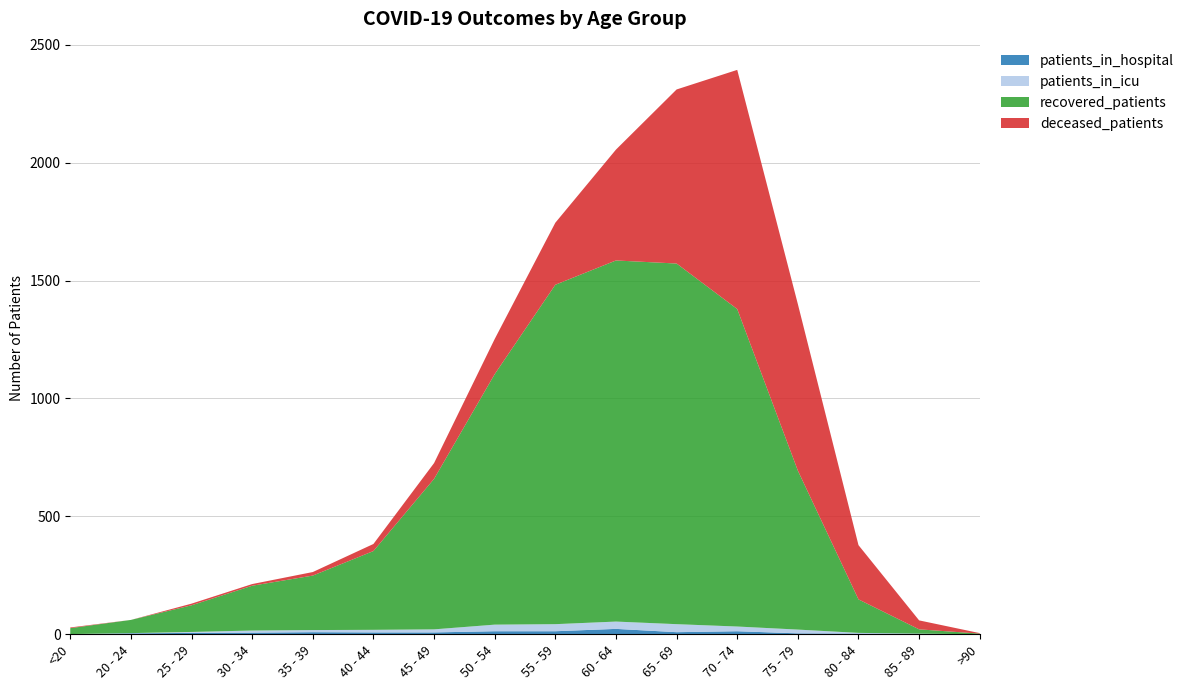

Reading left to right, transcribe all the data shown in this chart.

patients_in_hospital: <20=0	20 - 24=4	25 - 29=6	30 - 34=7	35 - 39=9	40 - 44=8	45 - 49=8	50 - 54=13	55 - 59=13	60 - 64=23	65 - 69=9	70 - 74=13	75 - 79=4	80 - 84=3	85 - 89=2	>90=0
patients_in_icu: <20=1	20 - 24=1	25 - 29=4	30 - 34=9	35 - 39=9	40 - 44=11	45 - 49=13	50 - 54=28	55 - 59=30	60 - 64=31	65 - 69=34	70 - 74=20	75 - 79=16	80 - 84=3	85 - 89=1	>90=0
recovered_patients: <20=25	20 - 24=56	25 - 29=113	30 - 34=190	35 - 39=231	40 - 44=334	45 - 49=638	50 - 54=1062	55 - 59=1439	60 - 64=1531	65 - 69=1529	70 - 74=1346	75 - 79=674	80 - 84=142	85 - 89=18	>90=3
deceased_patients: <20=3	20 - 24=0	25 - 29=7	30 - 34=7	35 - 39=15	40 - 44=30	45 - 49=67	50 - 54=149	55 - 59=263	60 - 64=470	65 - 69=738	70 - 74=1014	75 - 79=706	80 - 84=230	85 - 89=38	>90=2